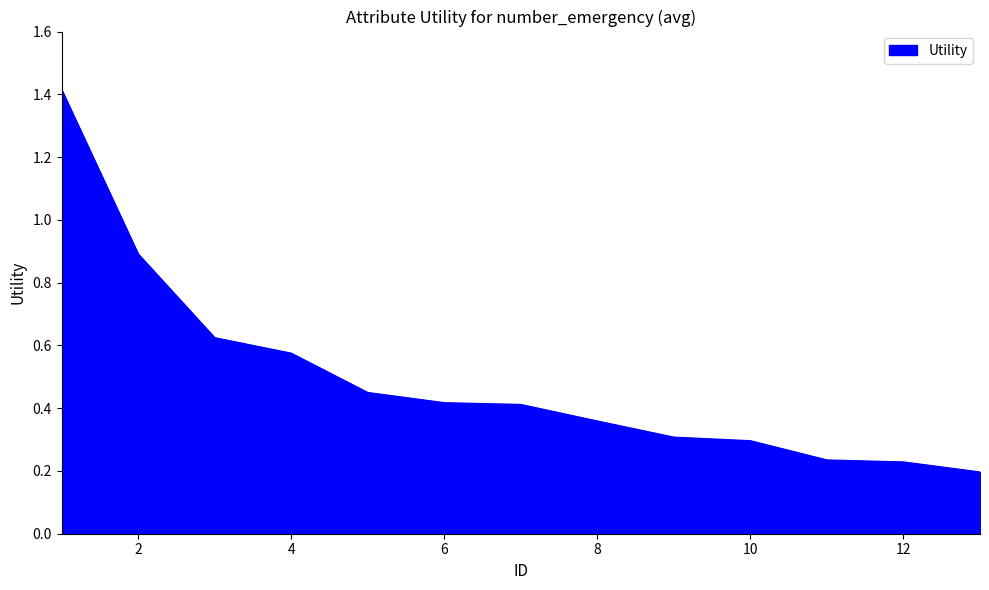

What is the average value?

0.5